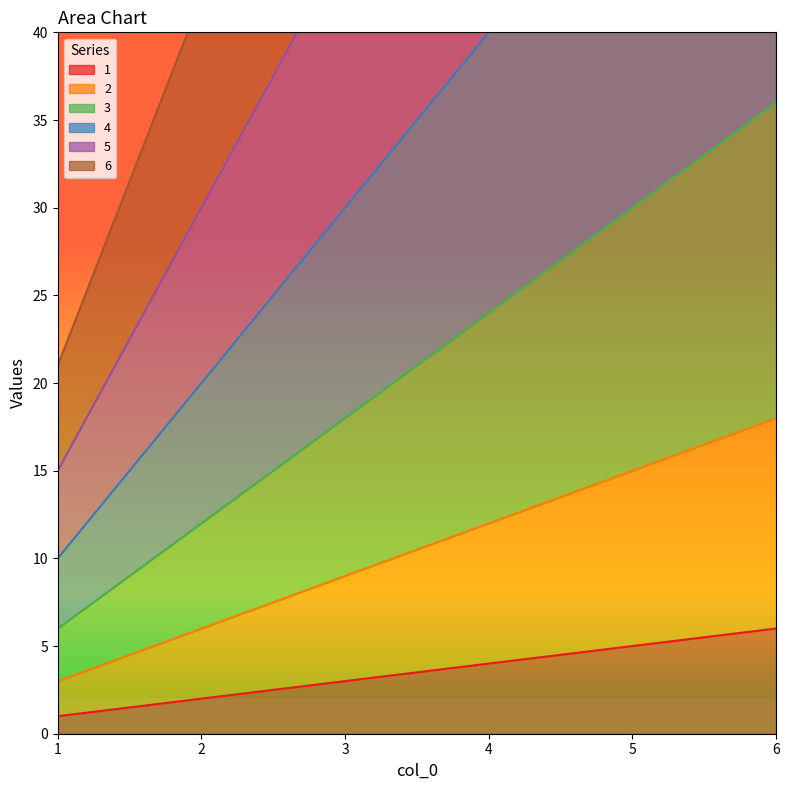

What is the value of the 6 point at the 2nd from the left?

42